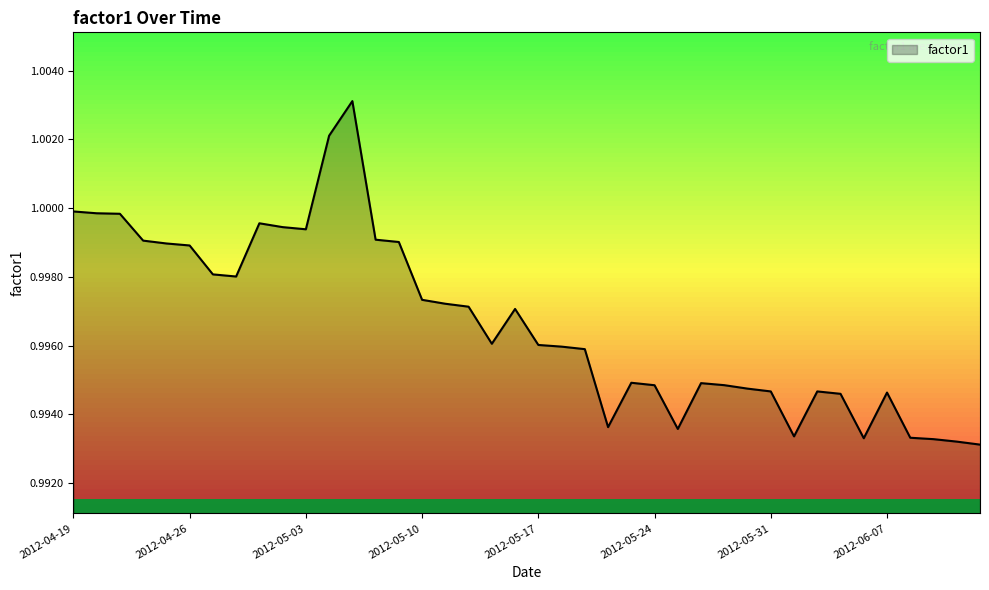

What is the smallest value displayed?

1.0